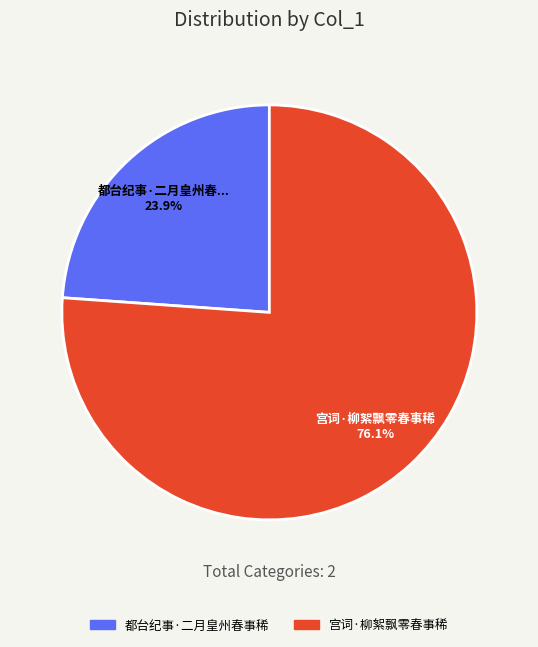

To the nearest percent, what percentage of the pie is 都台纪事·二月皇州春事稀?

24%